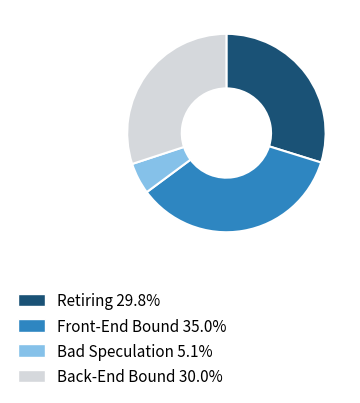

Combined, do Retiring and Back-End Bound account for over 50%?

Yes